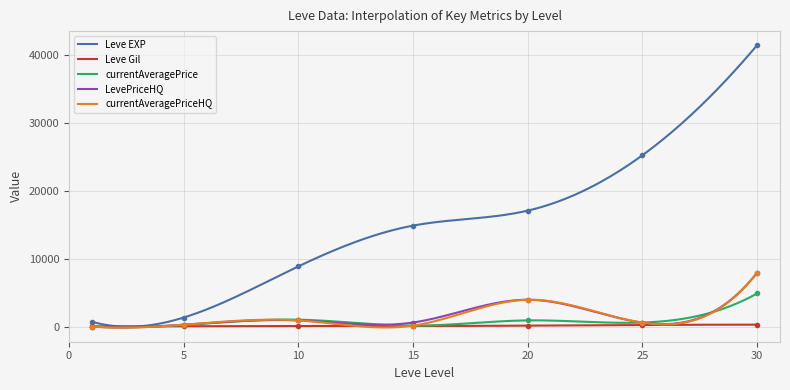

How many data points does each series have?

7